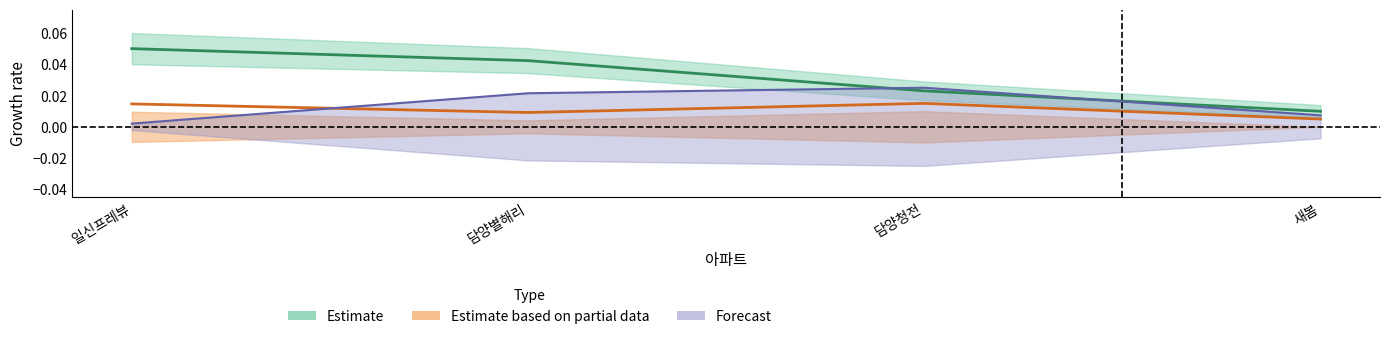

Between 일신프레뷰 and 담양청전, which is larger?

일신프레뷰